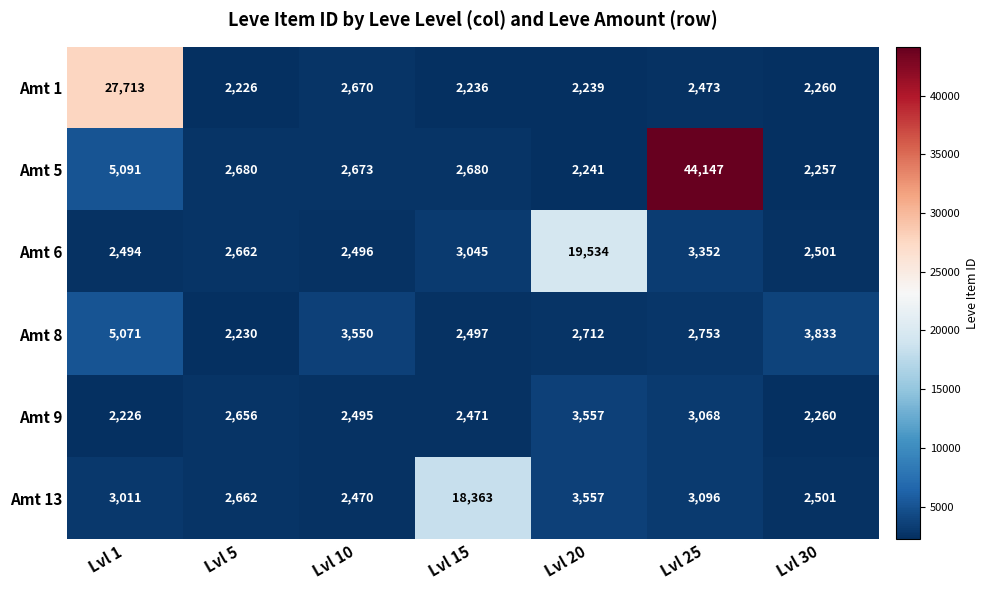

Which label corresponds to the largest value in the chart?

Lvl 25